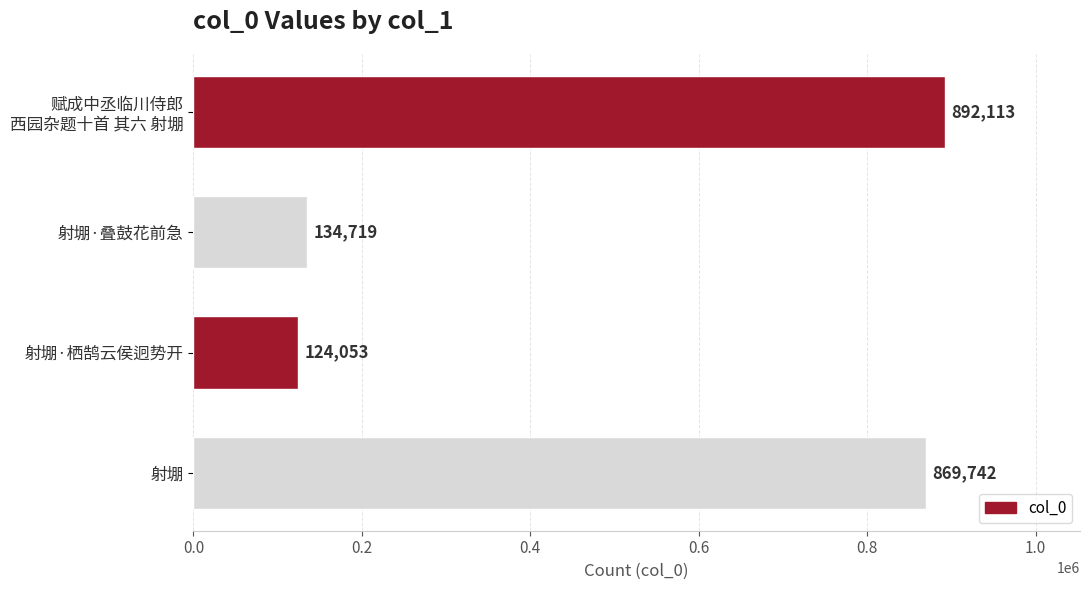

Between 射堋 and 射堋·叠鼓花前急, which is larger?

射堋